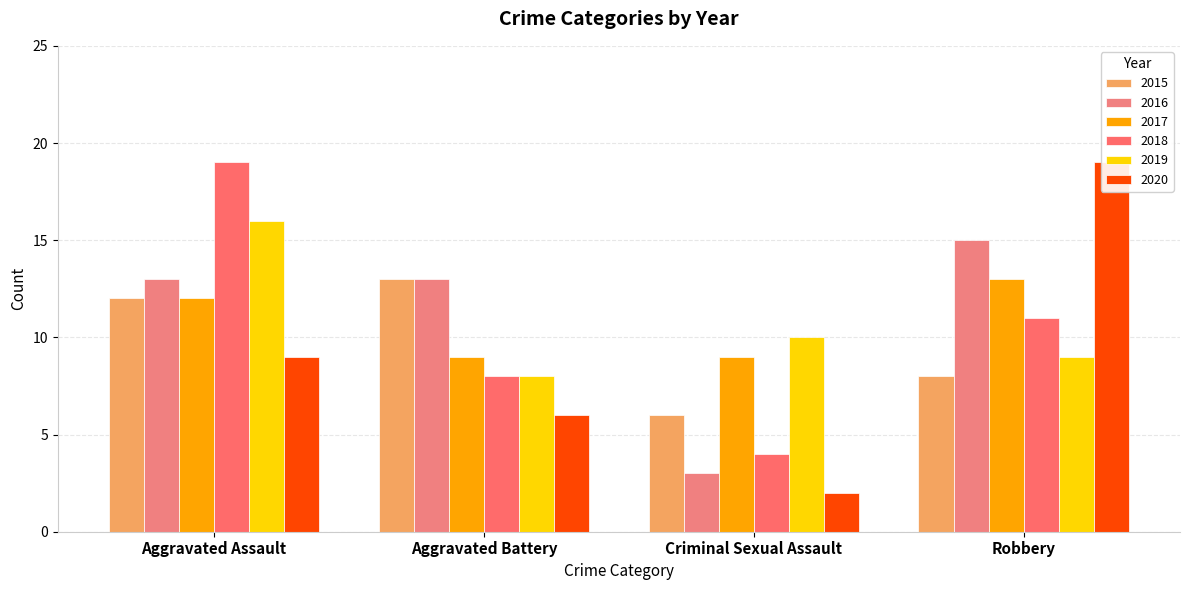

At which label does 2019 reach its minimum?

Aggravated Battery